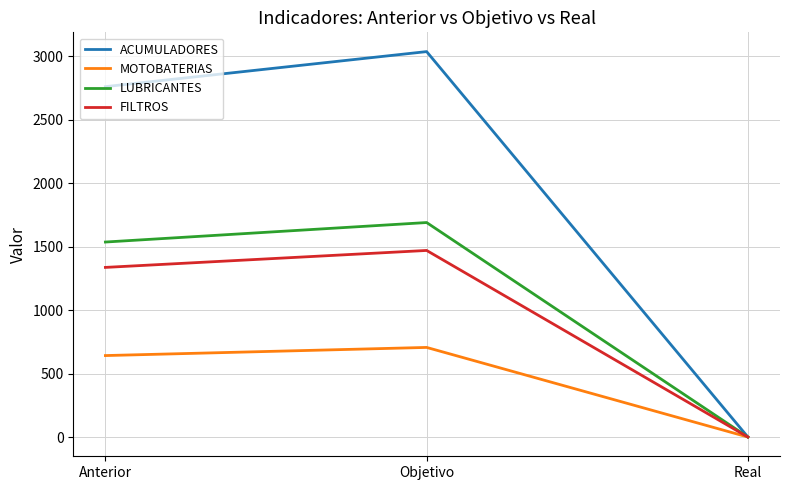

At which label is FILTROS closest to 735?

Anterior